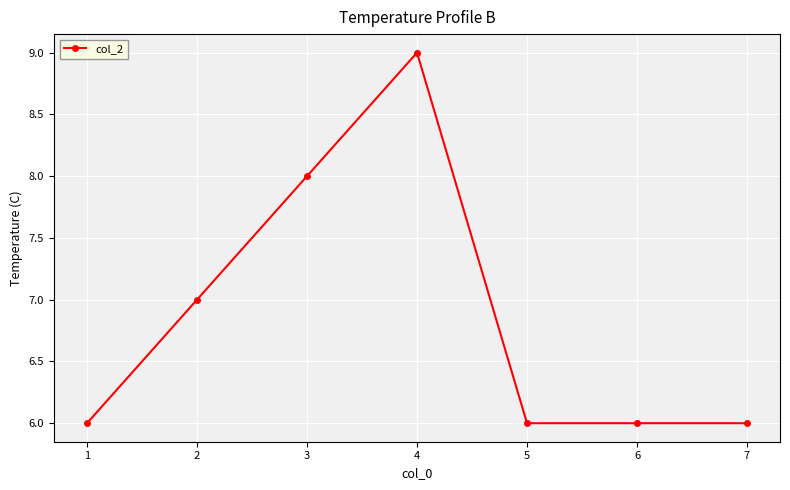

Where is the data nearest to the value 7?

2